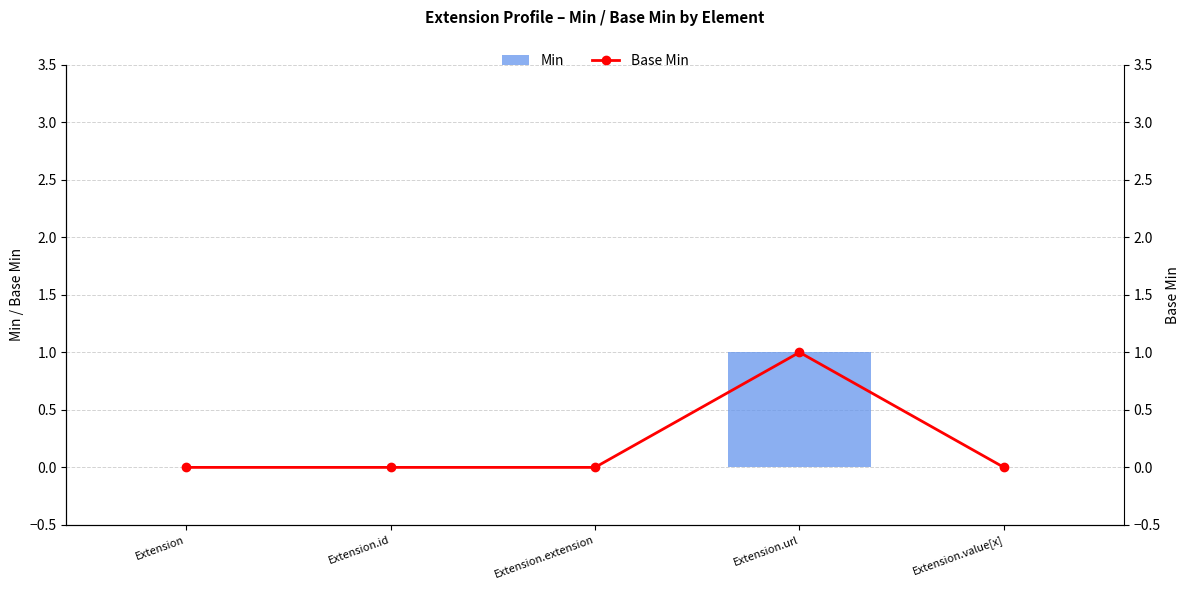

The Min series shows -1 at Extension.id. True or false?

False